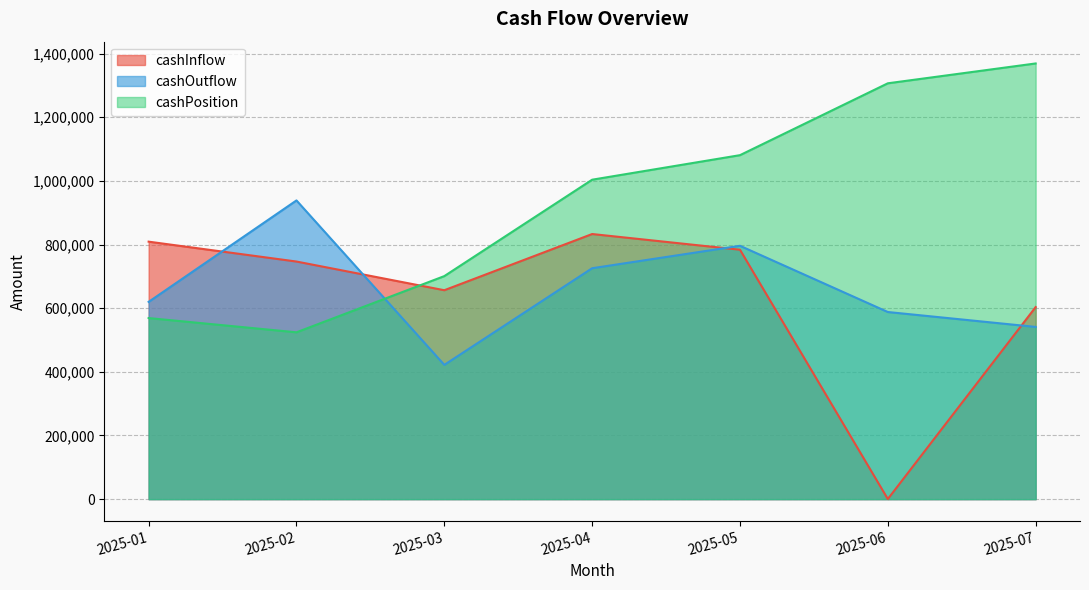

Rank the series by their maximum value, from highest to lowest.

cashPosition, cashOutflow, cashInflow